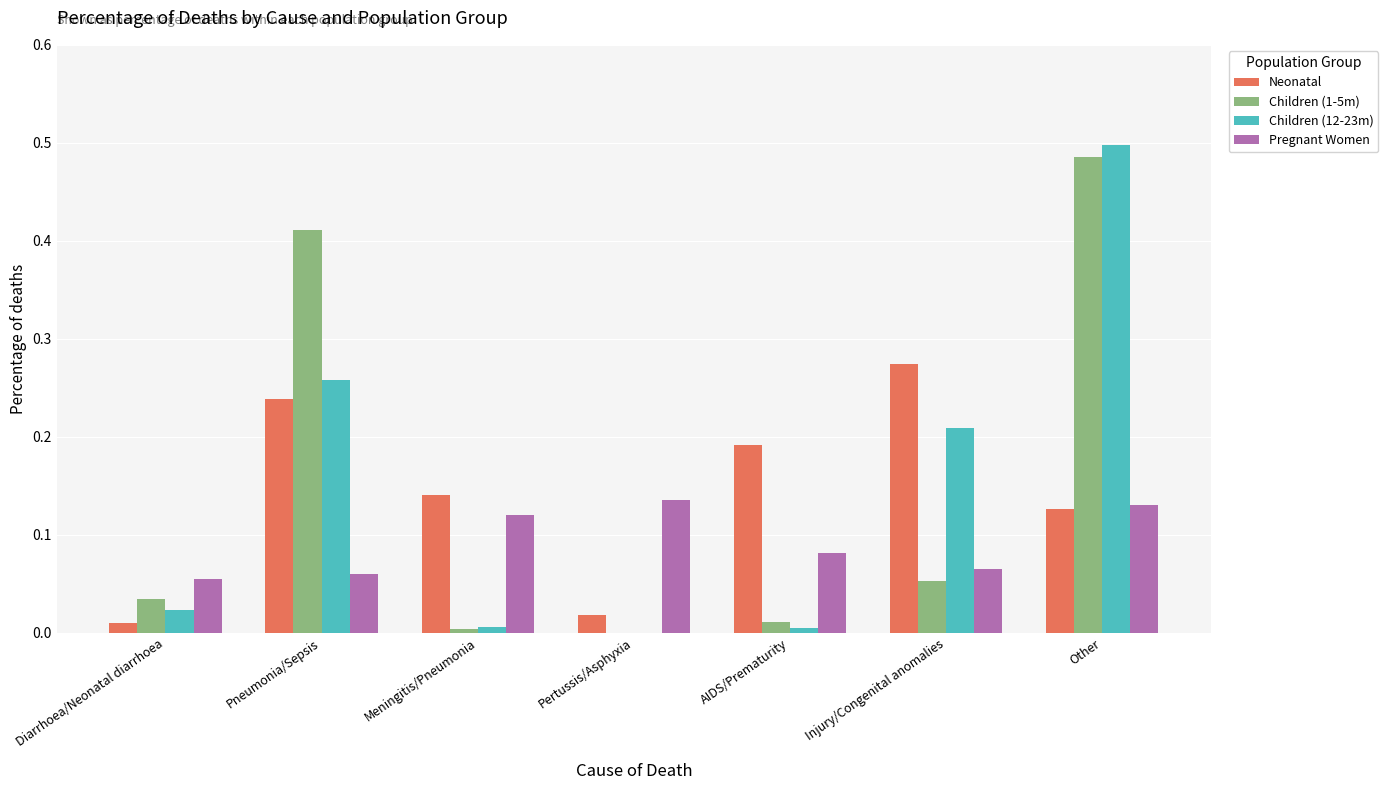

What is the sum of all Children (12-23m) values?

1.0